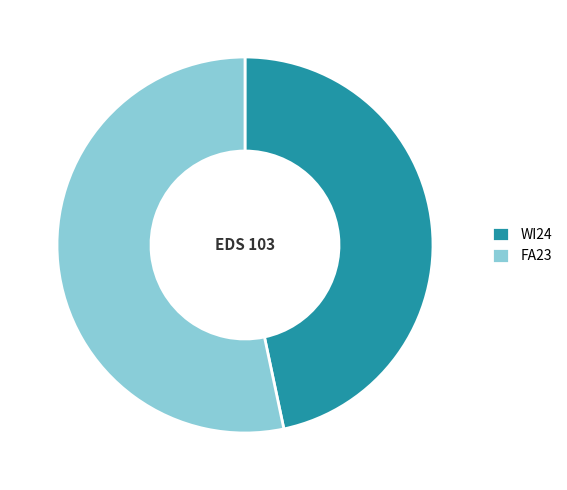

Do FA23 and WI24 together represent more than half of the pie?

Yes